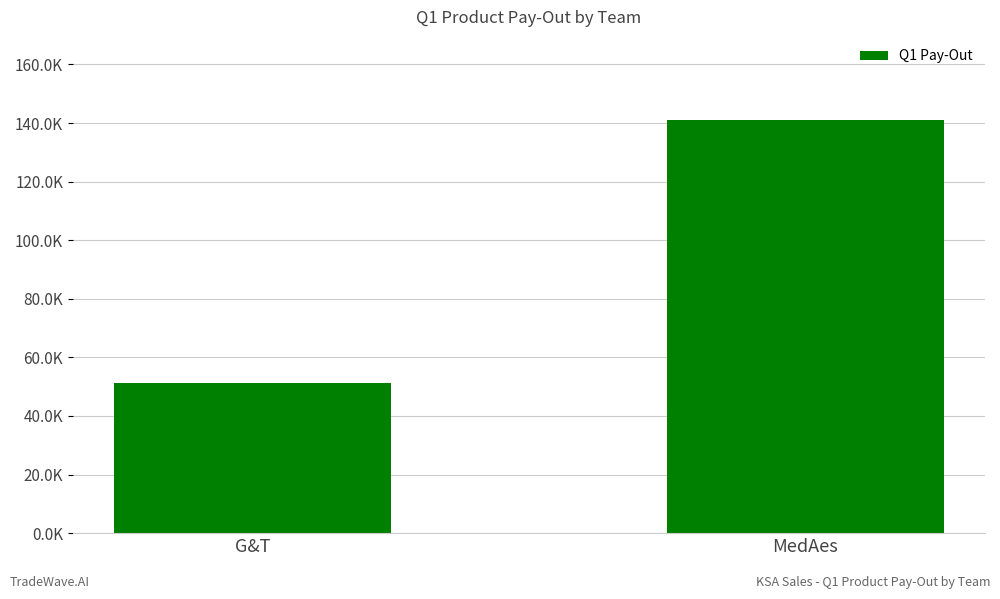

Does the chart contain any negative values?

No